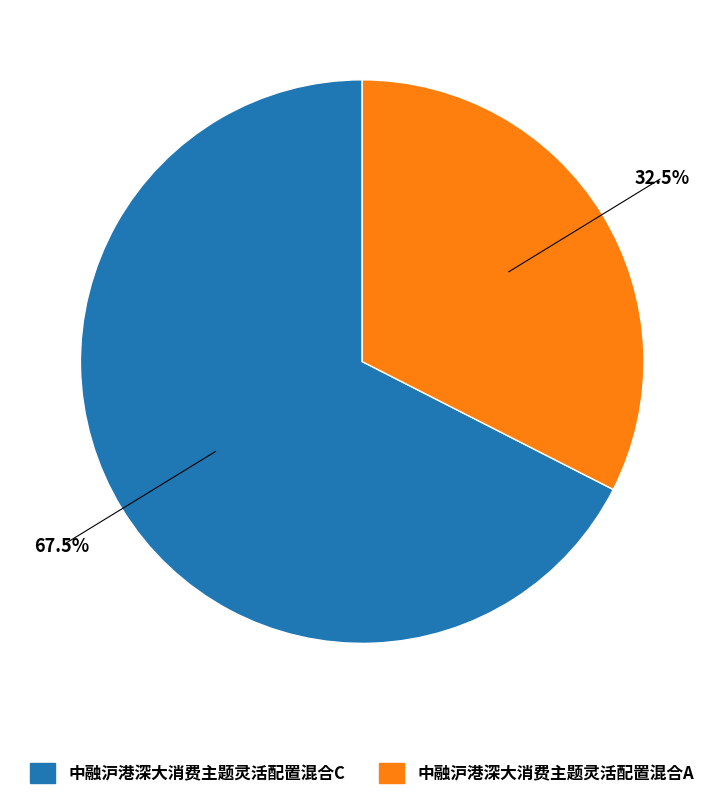

True or false: 中融沪港深大消费主题灵活配置混合C accounts for 82% of the total.

False